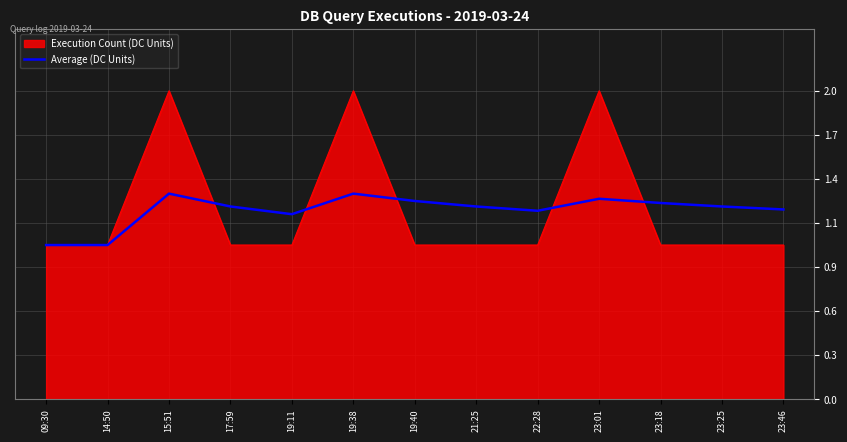

What is the smallest value displayed?

1.0